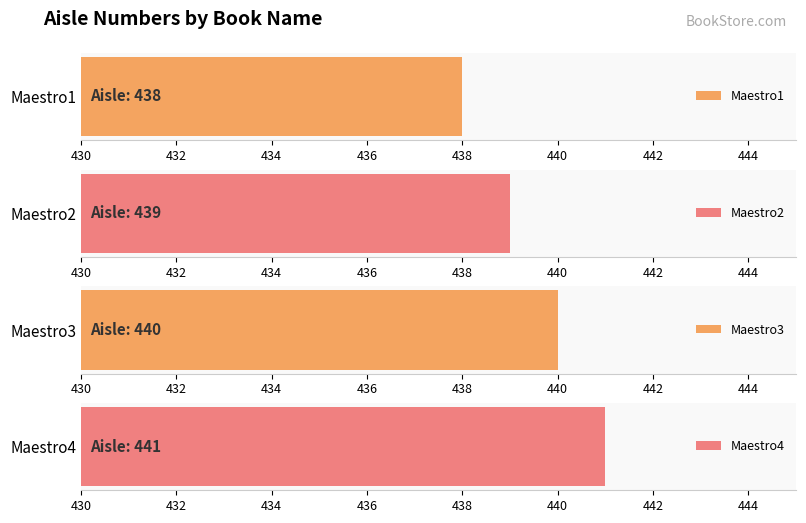

List the labels in order of value, smallest first.

Maestro1, Maestro2, Maestro3, Maestro4